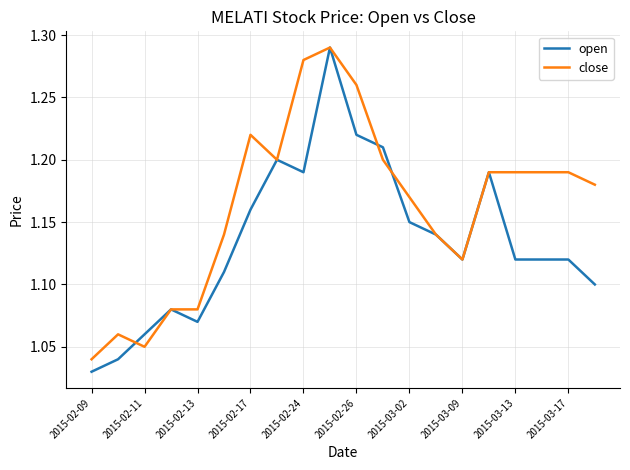

Which series has the largest total across all categories?

close